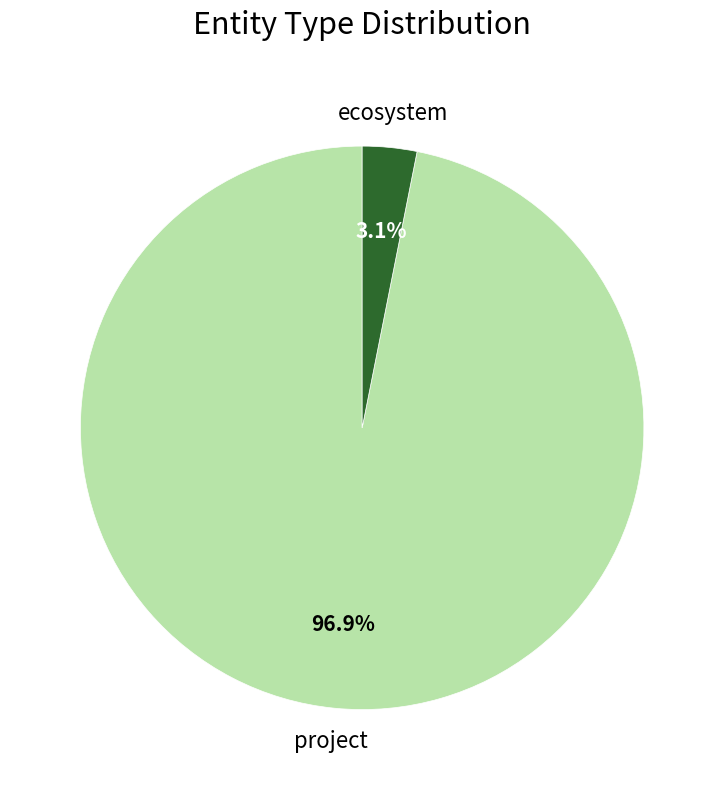

To the nearest percent, what percentage of the pie is ecosystem?

3%